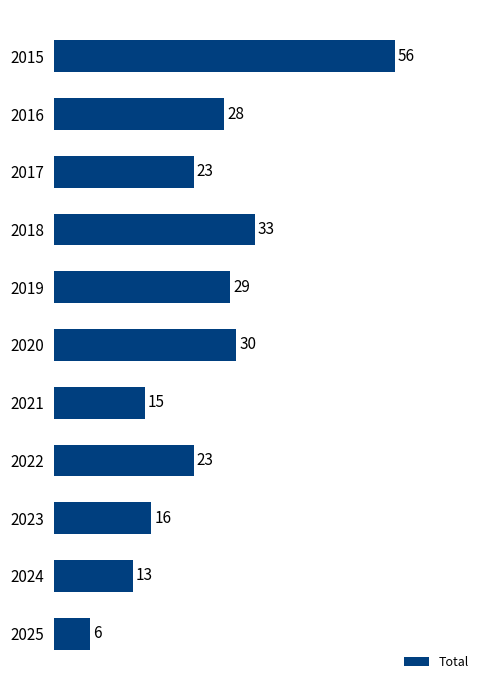

What is the value of the 11th bar from the top?

6